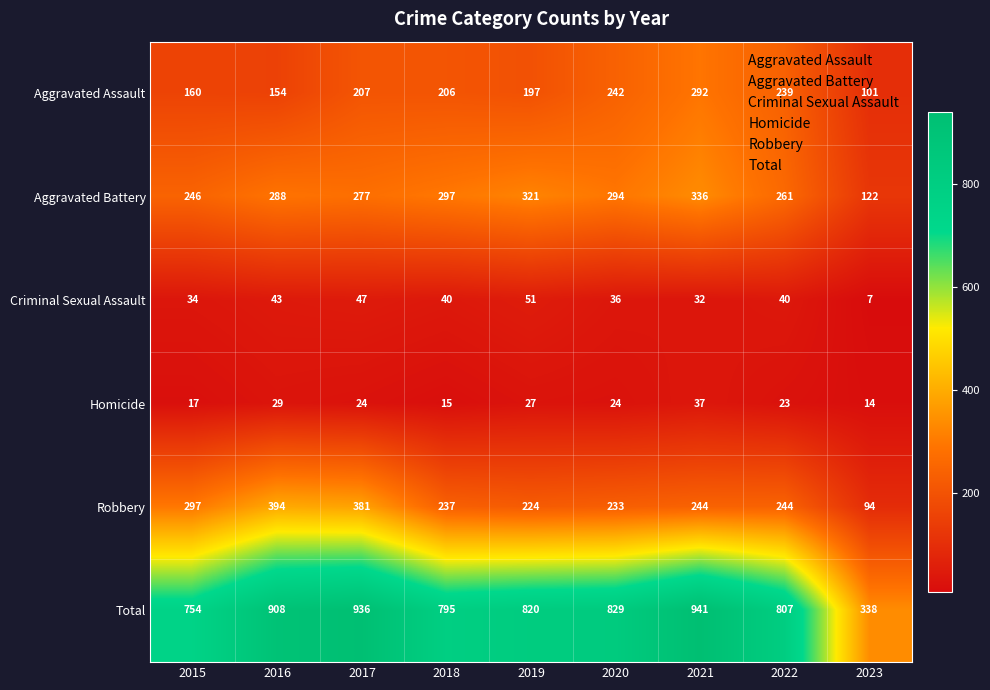

Which series has the widest spread of values?

Total